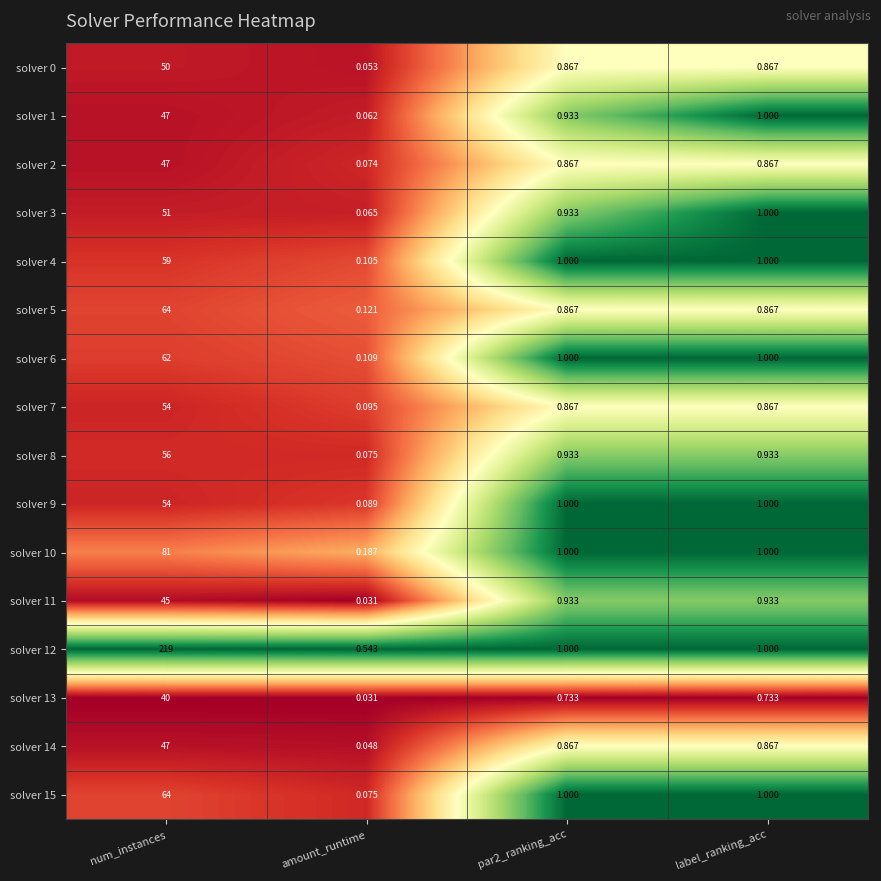

Count the number of categories in the chart.

4